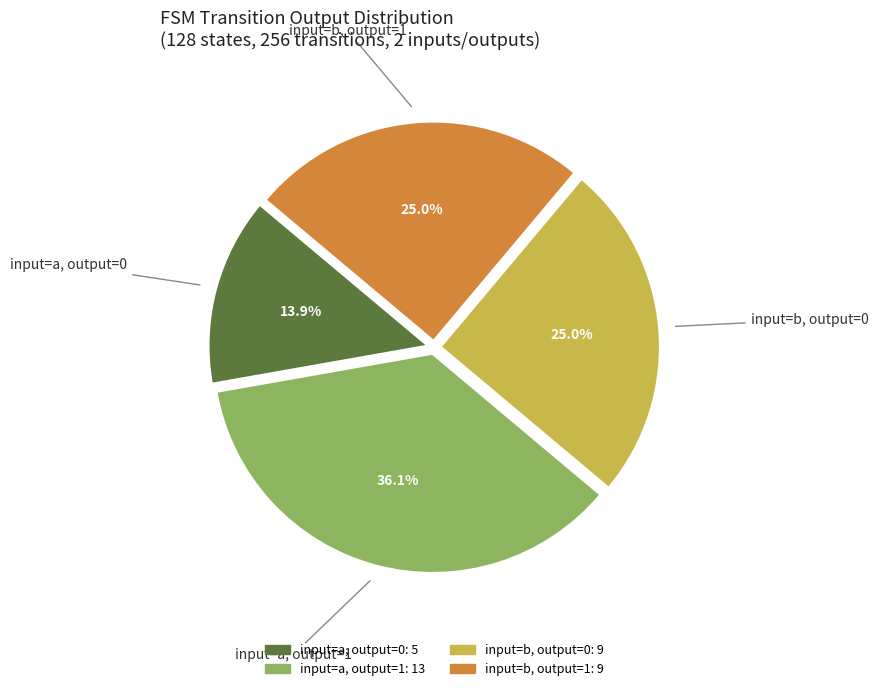

Is the sum of input=b, output=0 and input=a, output=0 greater than half?

No